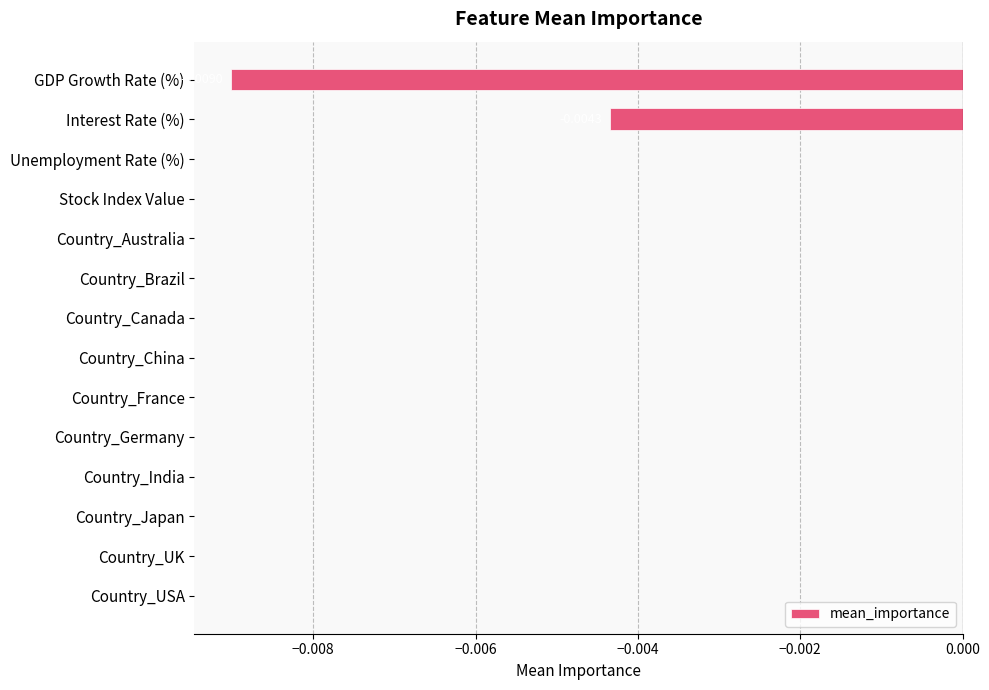

Count the number of data series in this chart.

1